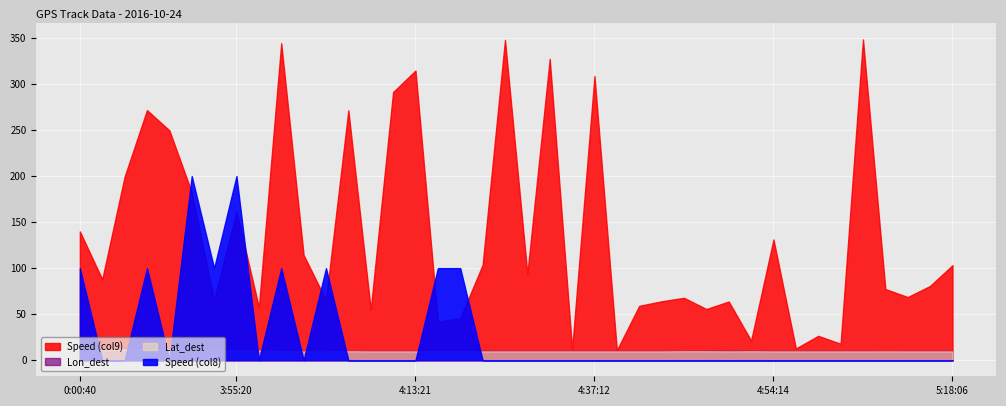

The Lat_dest series shows 20.1 at 0:05:15. True or false?

False